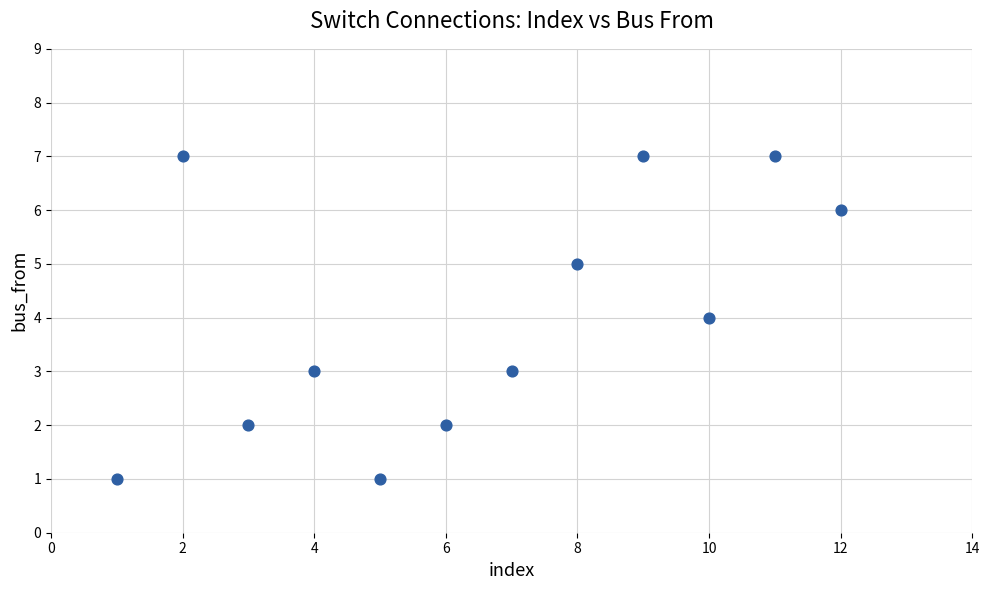

What is the range of X values (max minus min)?

11